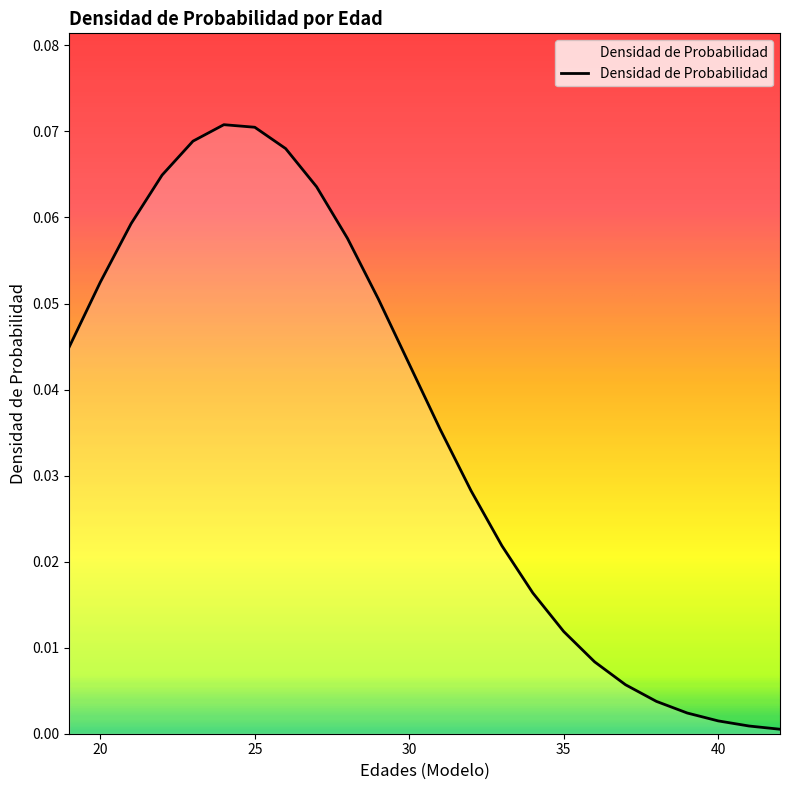

Reading left to right, extract all data points from this chart.

19=0.0	20=0.1	21=0.1	22=0.1	23=0.1	24=0.1	25=0.1	26=0.1	27=0.1	28=0.1	29=0.1	30=0.0	31=0.0	32=0.0	33=0.0	34=0.0	35=0.0	36=0.0	37=0.0	38=0.0	39=0.0	40=0.0	41=0.0	42=0.0